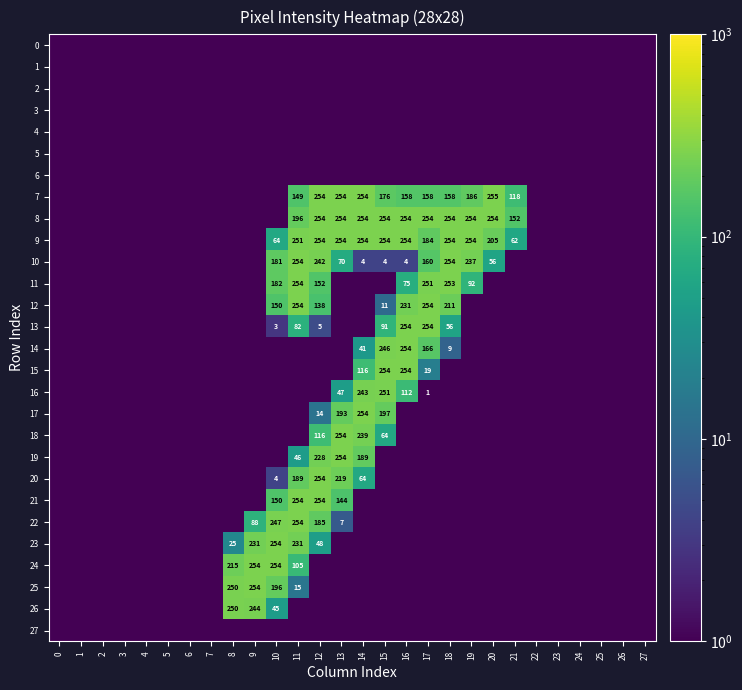

What is the total value across all series at 18?

1451.0